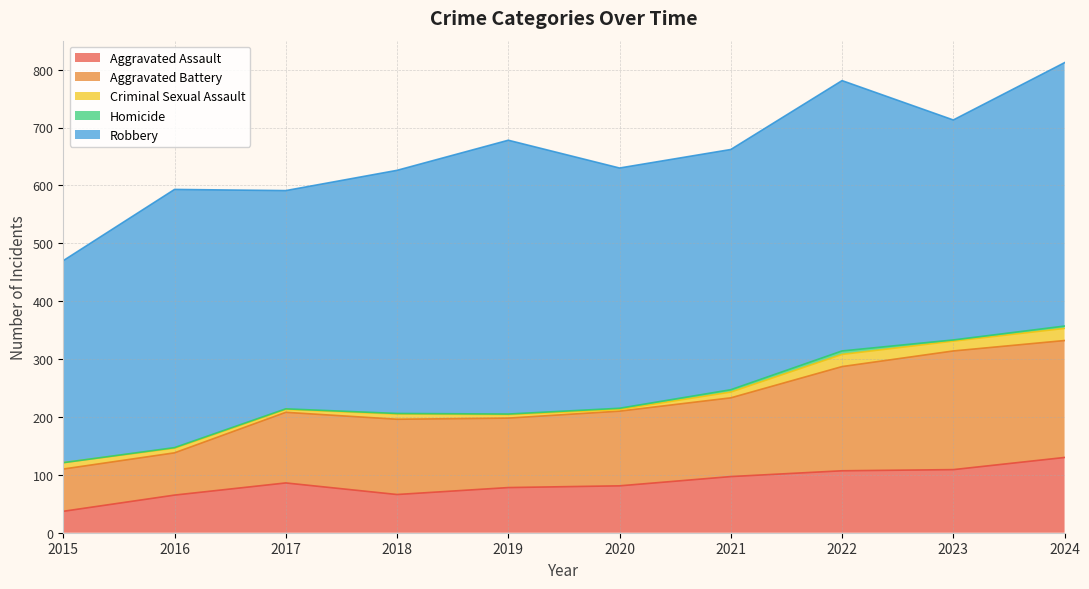

Which series has the largest total across all categories?

Robbery